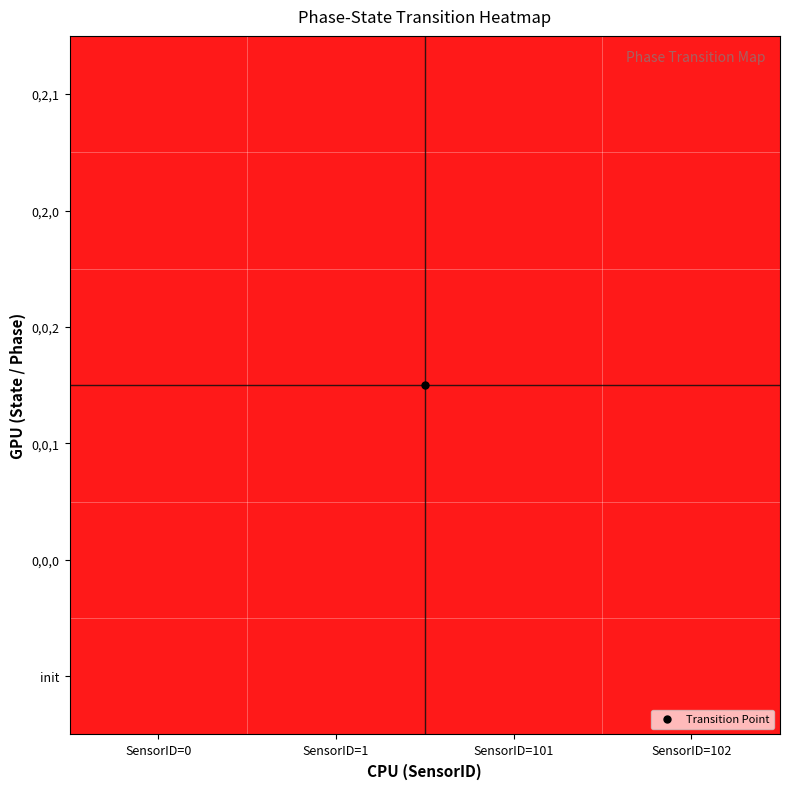

What is the total value across all series at SensorID=0?

3